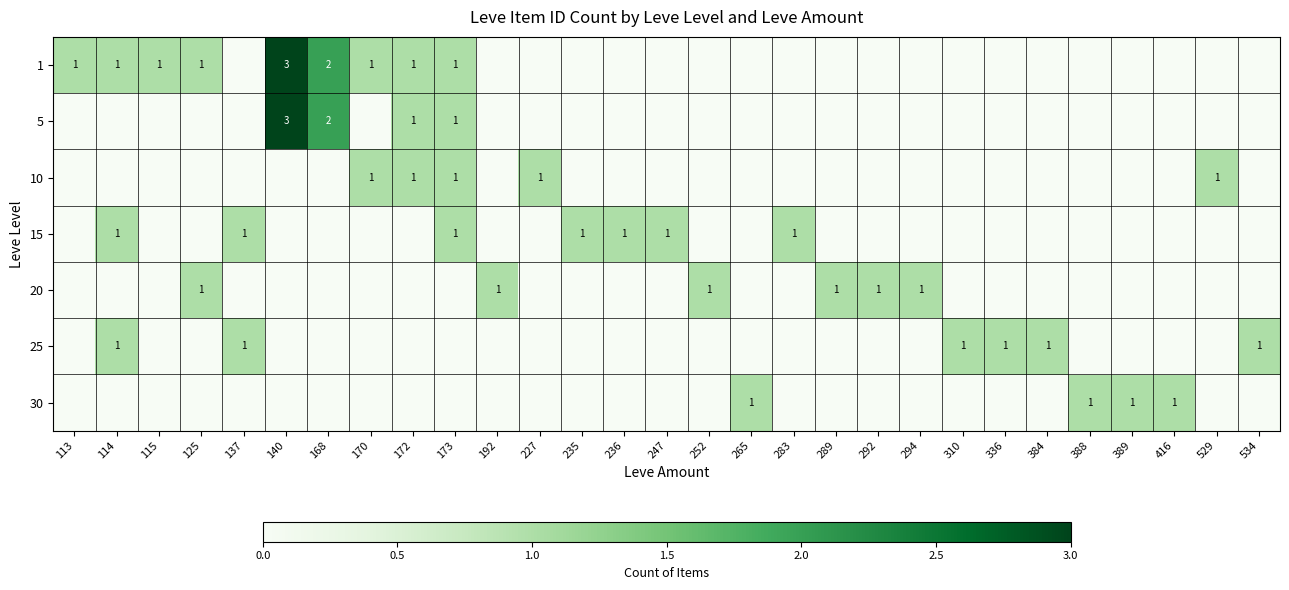

What is the total value across all series at 289?

1